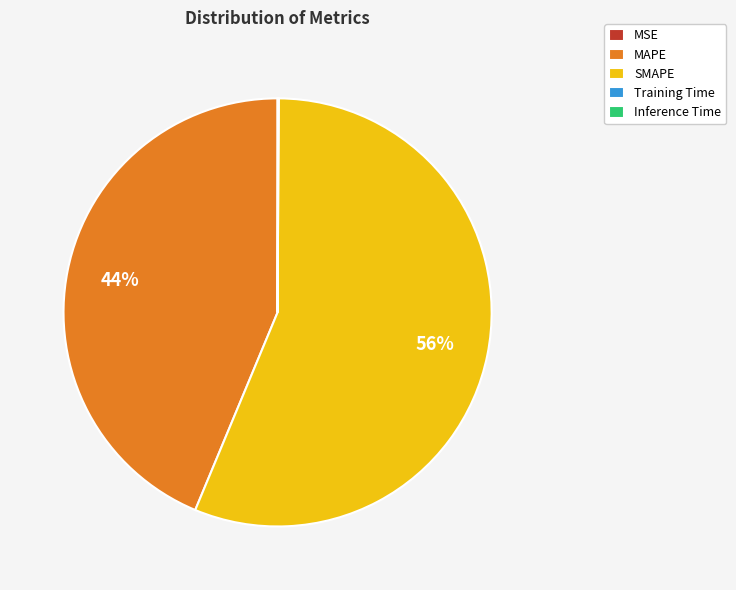

What percentage is the MAPE slice, to the nearest percent?

44%